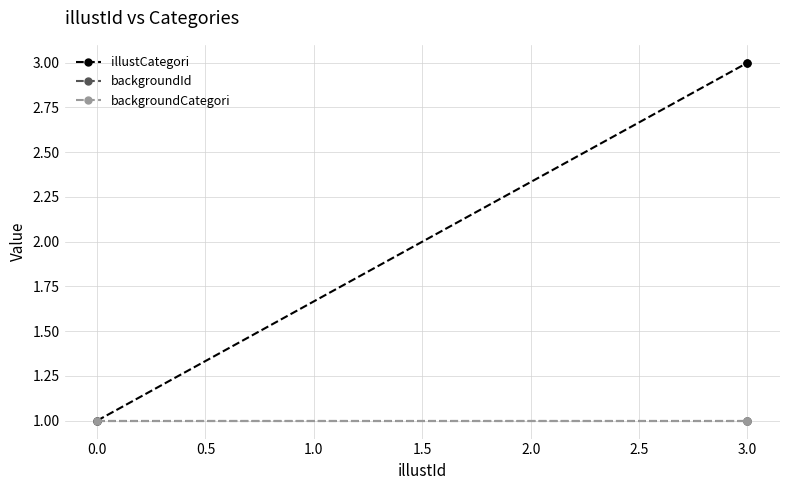

How many data points does each series have?

3